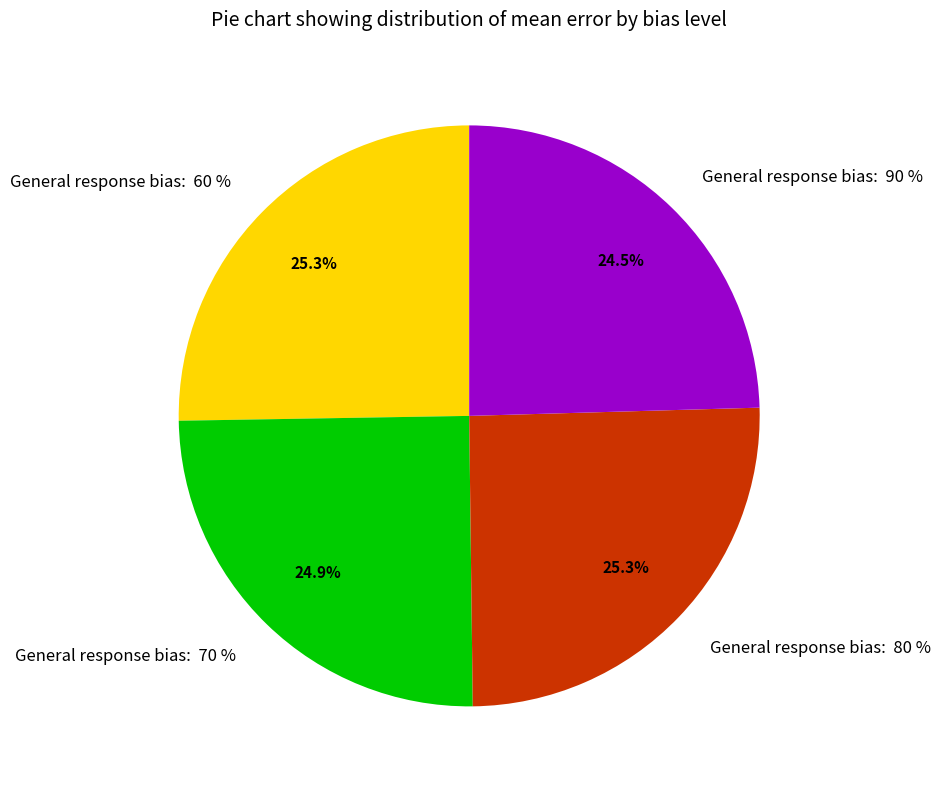

How many segments does this pie chart have?

4